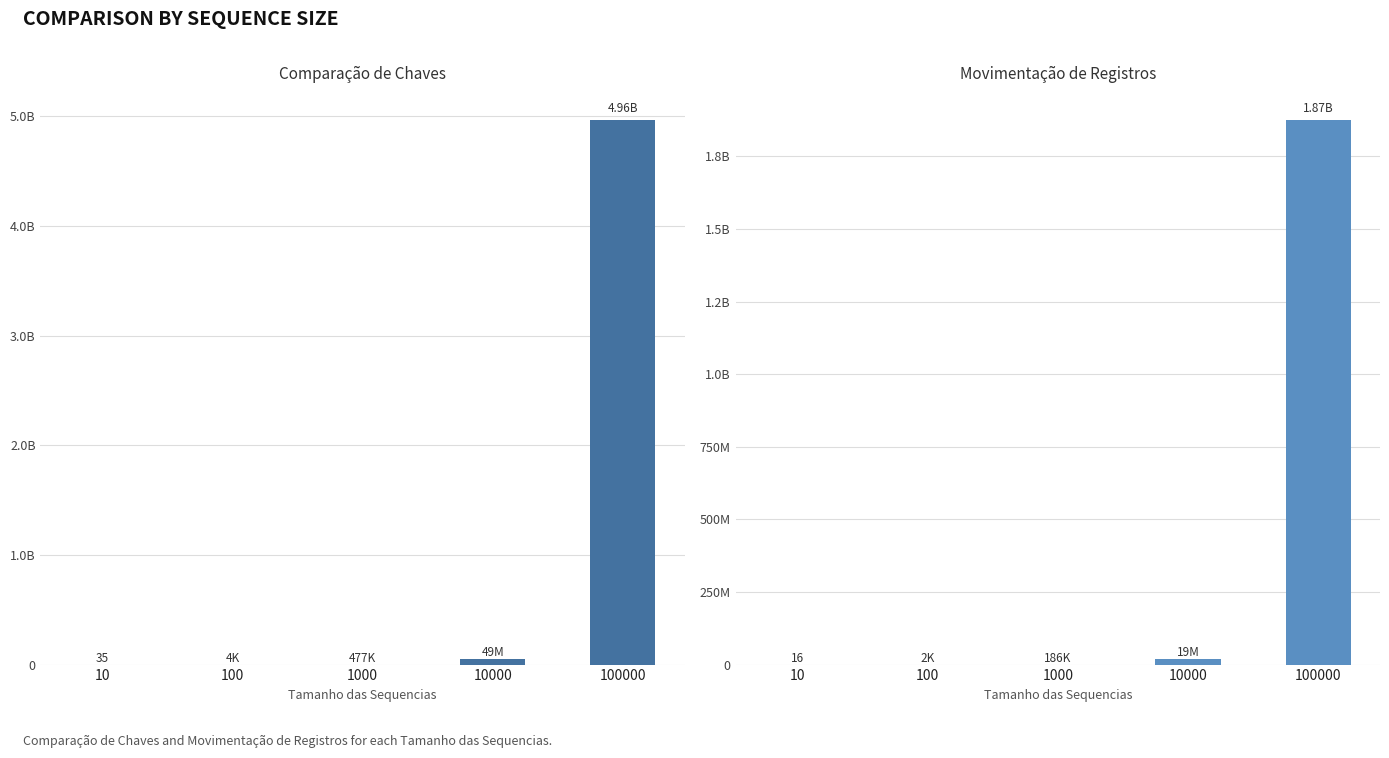

The value of Comparação de Chaves at 1000 is 476665. True or false?

True